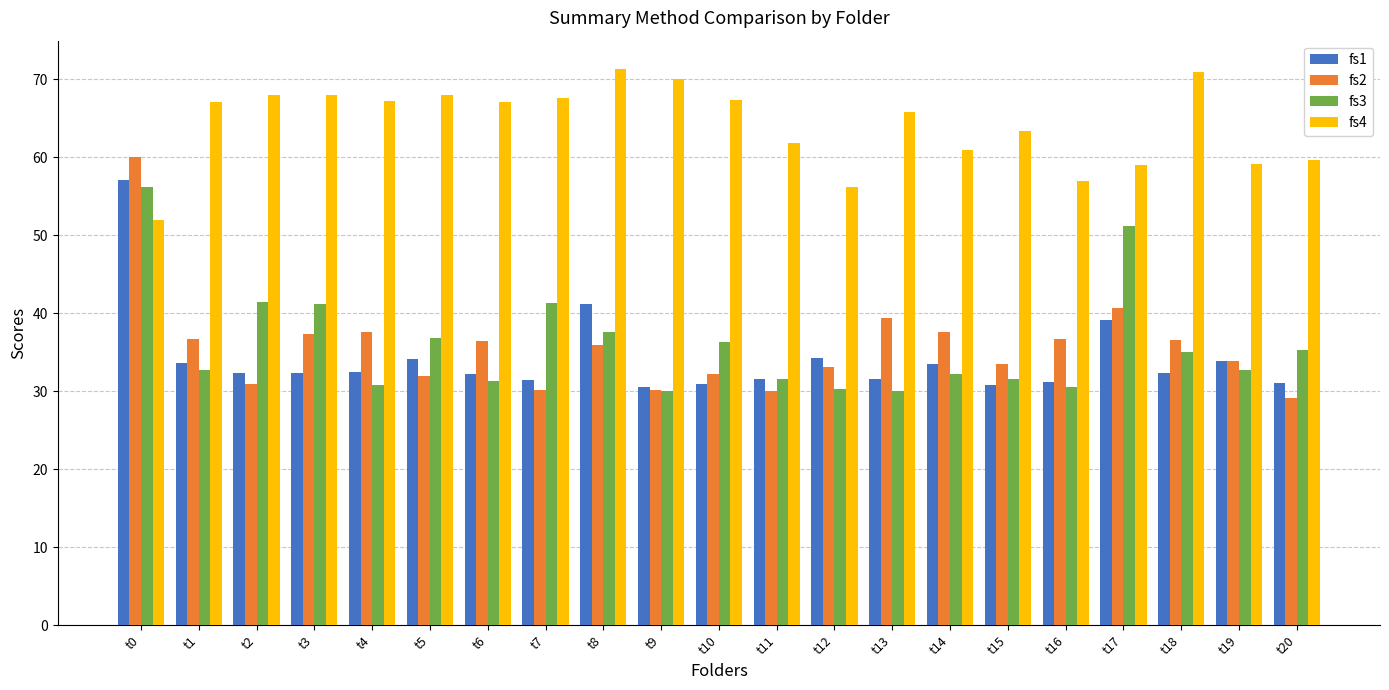

At which label does fs2 first exceed 35?

t0